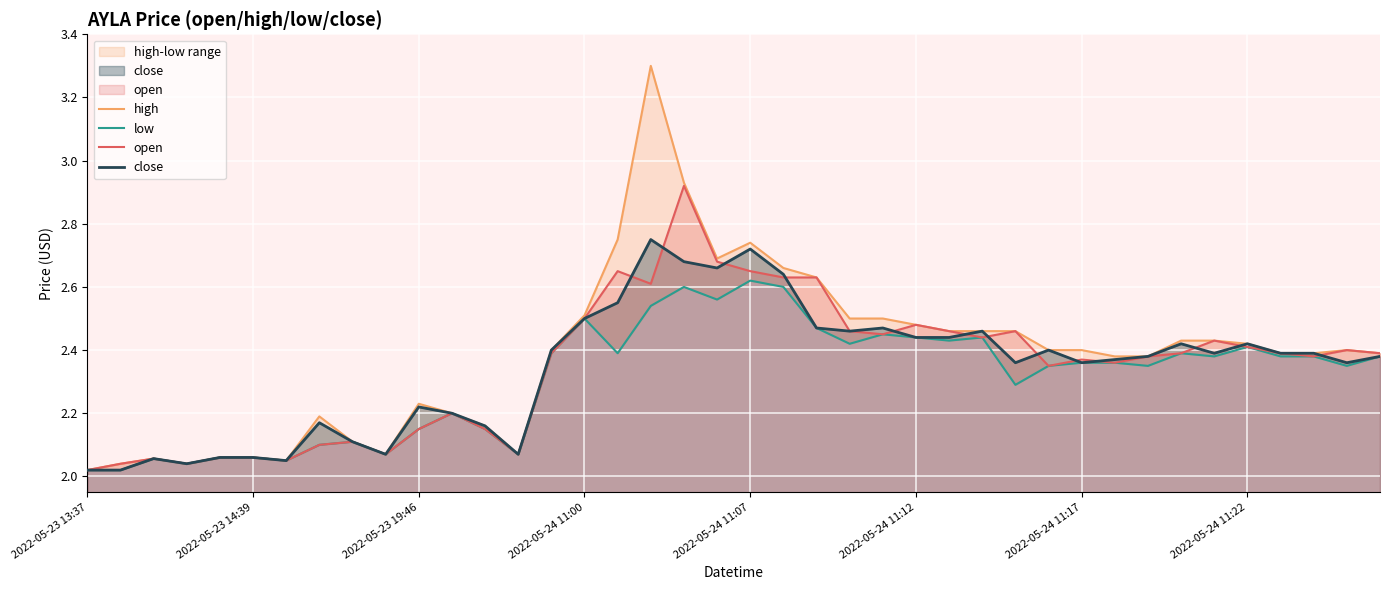

Reading left to right, transcribe all the data shown in this chart.

high: 2.0	2.0	2.1	2.0	2.1	2.1	2.0	2.2	2.1	2.1	2.2	2.2	2.2	2.1	2.4	2.5	2.8	3.3	2.9	2.7	2.7	2.7	2.6	2.5	2.5	2.5	2.5	2.5	2.5	2.4	2.4	2.4	2.4	2.4	2.4	2.4	2.4	2.4	2.4	2.4
low: 2.0	2.0	2.1	2.0	2.1	2.1	2.0	2.1	2.1	2.1	2.1	2.2	2.1	2.1	2.4	2.5	2.4	2.5	2.6	2.6	2.6	2.6	2.5	2.4	2.5	2.4	2.4	2.4	2.3	2.4	2.4	2.4	2.4	2.4	2.4	2.4	2.4	2.4	2.4	2.4
open: 2.0	2.0	2.1	2.0	2.1	2.1	2.0	2.1	2.1	2.1	2.1	2.2	2.1	2.1	2.4	2.5	2.6	2.6	2.9	2.7	2.6	2.6	2.6	2.5	2.5	2.5	2.5	2.4	2.5	2.4	2.4	2.4	2.4	2.4	2.4	2.4	2.4	2.4	2.4	2.4
close: 2.0	2.0	2.1	2.0	2.1	2.1	2.0	2.2	2.1	2.1	2.2	2.2	2.2	2.1	2.4	2.5	2.5	2.8	2.7	2.7	2.7	2.6	2.5	2.5	2.5	2.4	2.4	2.5	2.4	2.4	2.4	2.4	2.4	2.4	2.4	2.4	2.4	2.4	2.4	2.4